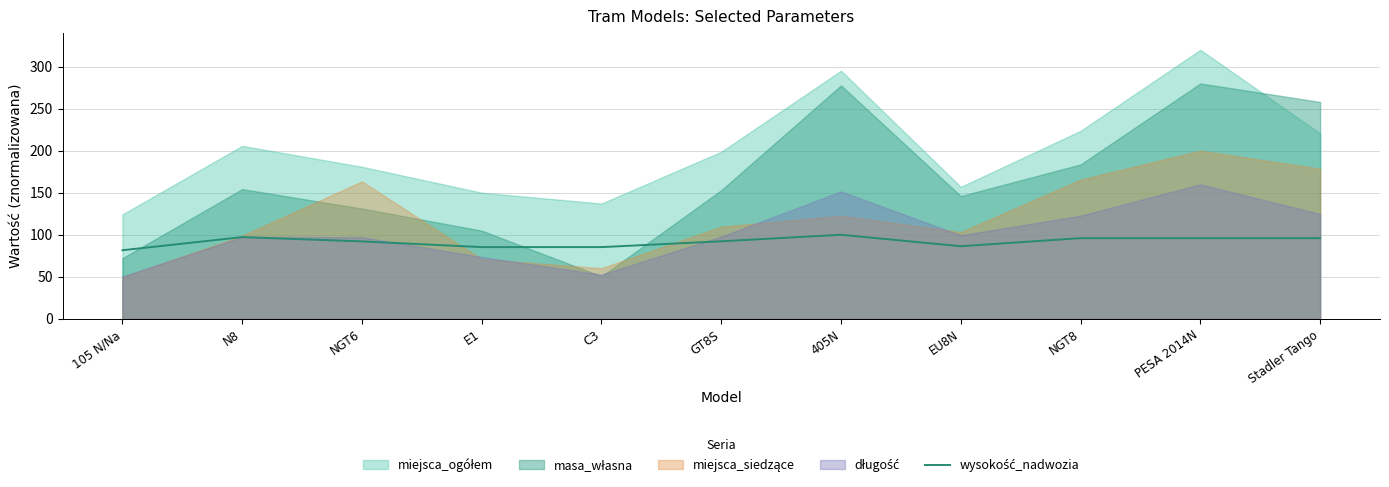

At which category does the data reach its first local valley?

EU8N